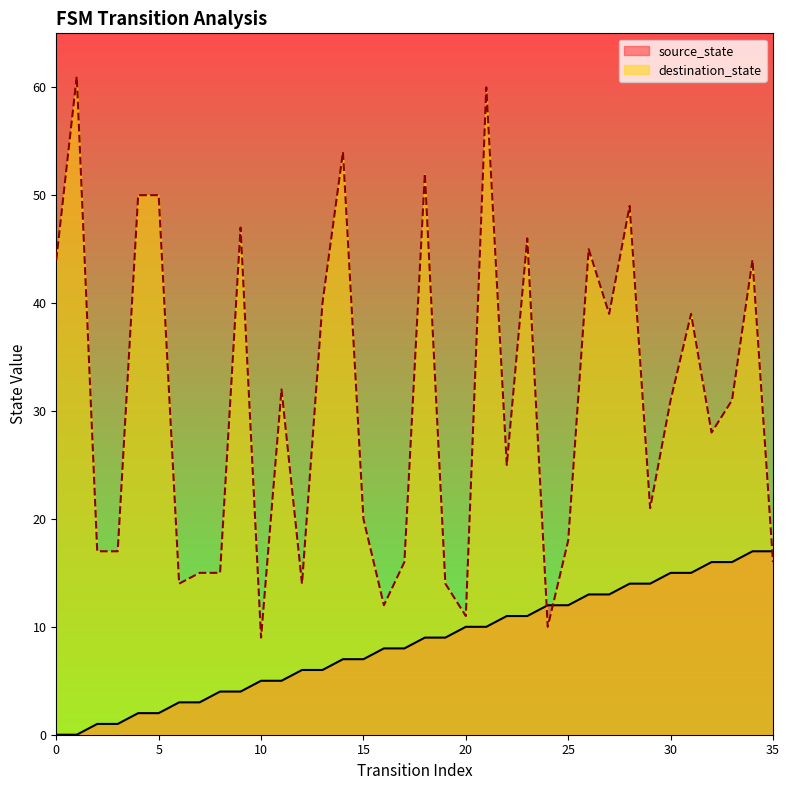

Which series has the largest total across all categories?

destination_state